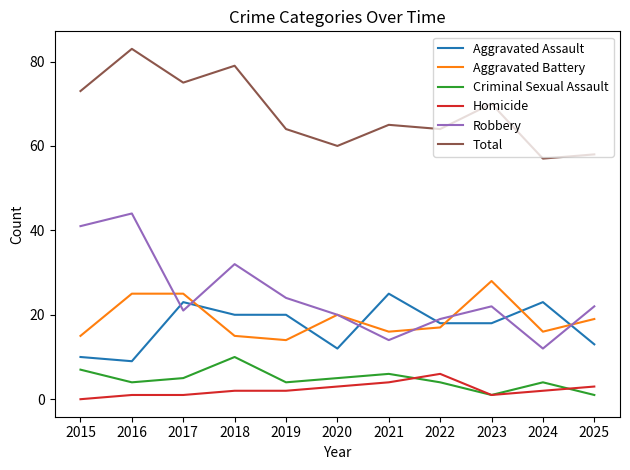

What is the difference between the highest and lowest values at 2018?

77